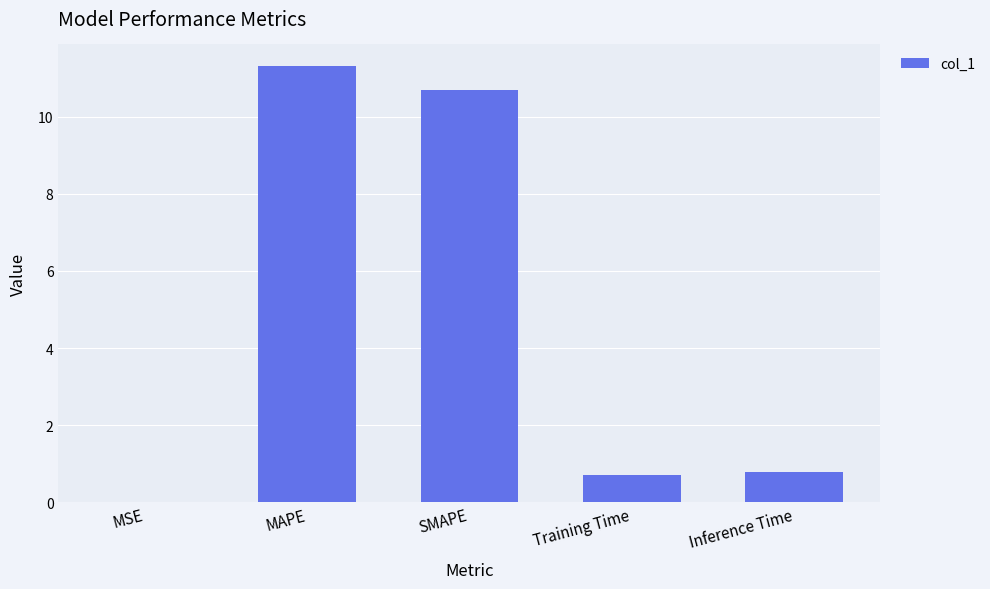

The chart shows a value of 0.3 at Inference Time. True or false?

False